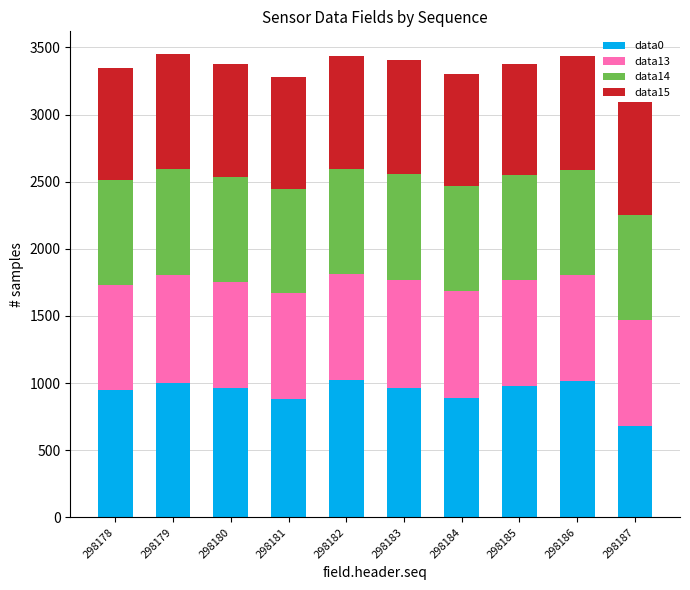

True or false: data0 has a value of 960 at 298180.

True